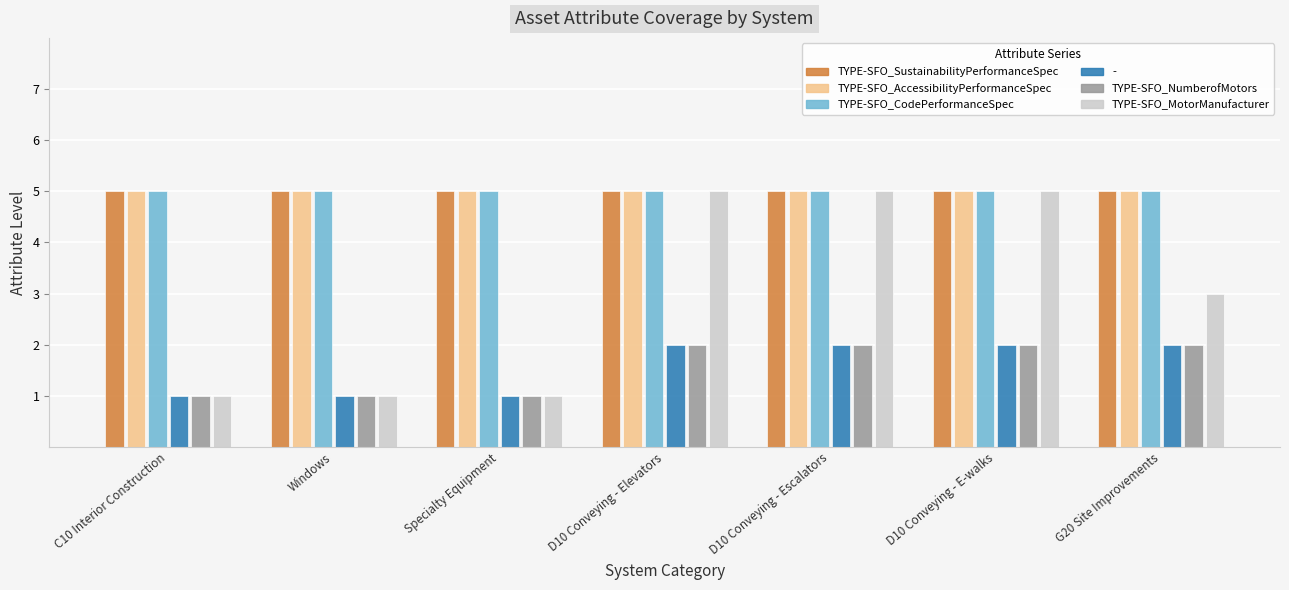

Is the value of TYPE-SFO_CodePerformanceSpec at G20 Site Improvements greater than the value of TYPE-SFO_MotorManufacturer at C10 Interior Construction?

Yes